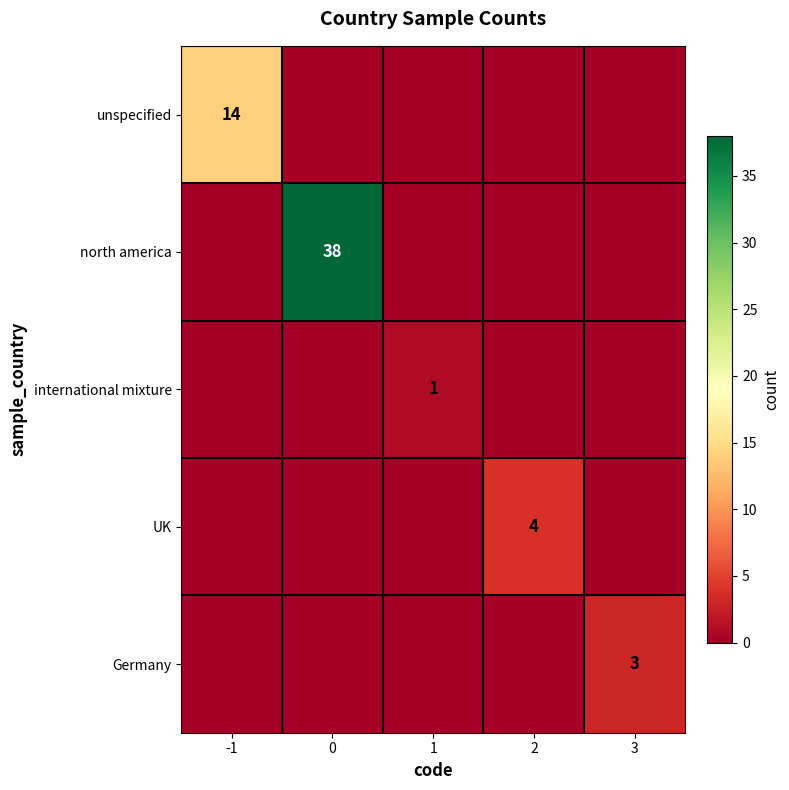

Is it true that Germany equals 5 at 3?

False